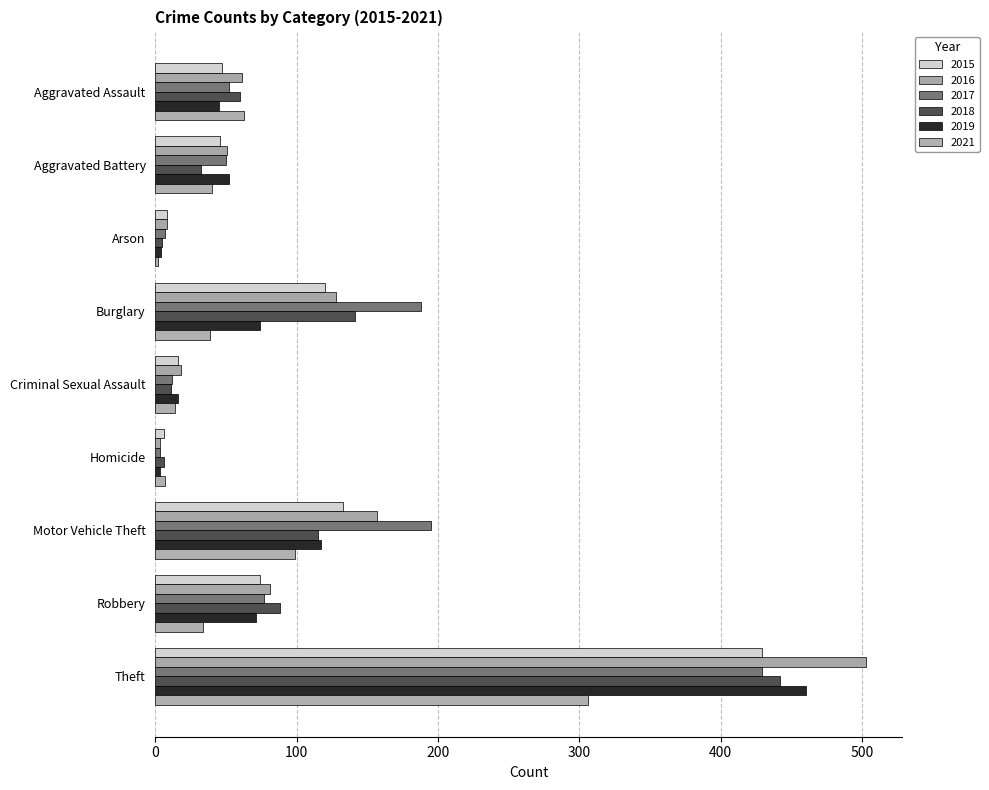

What is the lowest value of the 2017 series?

3